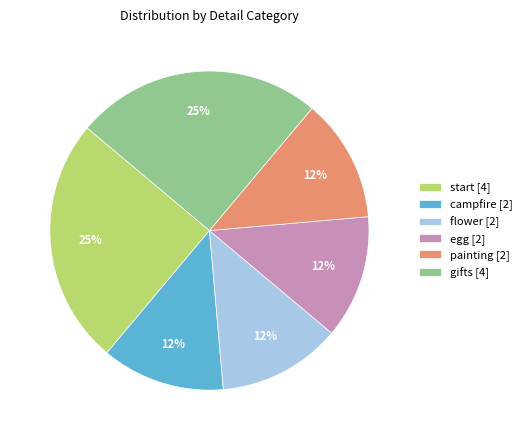

Is the sum of campfire [2] and start [4] greater than half?

No